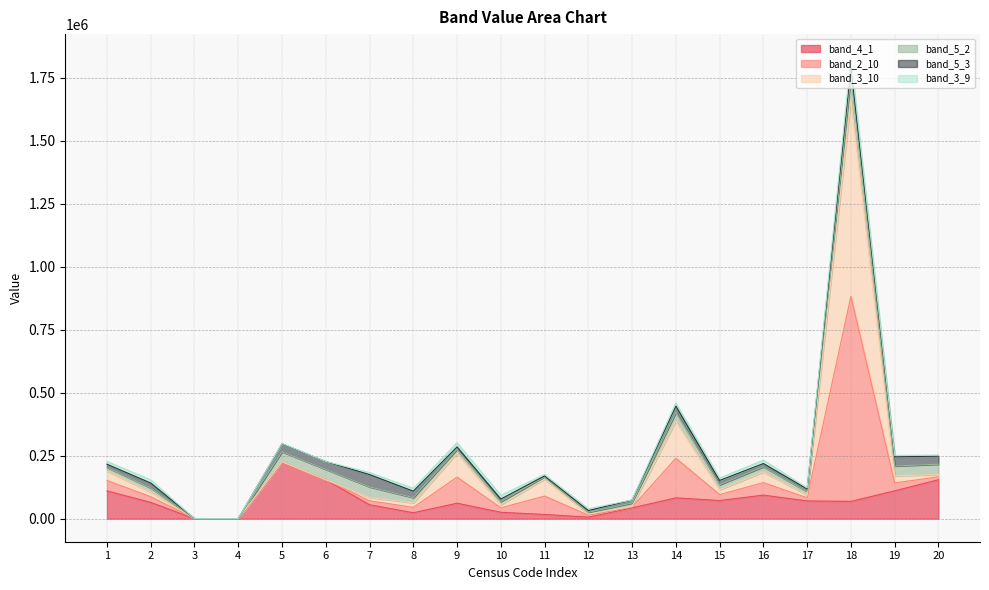

Which series changed the most between 11 and 16?

band_4_1